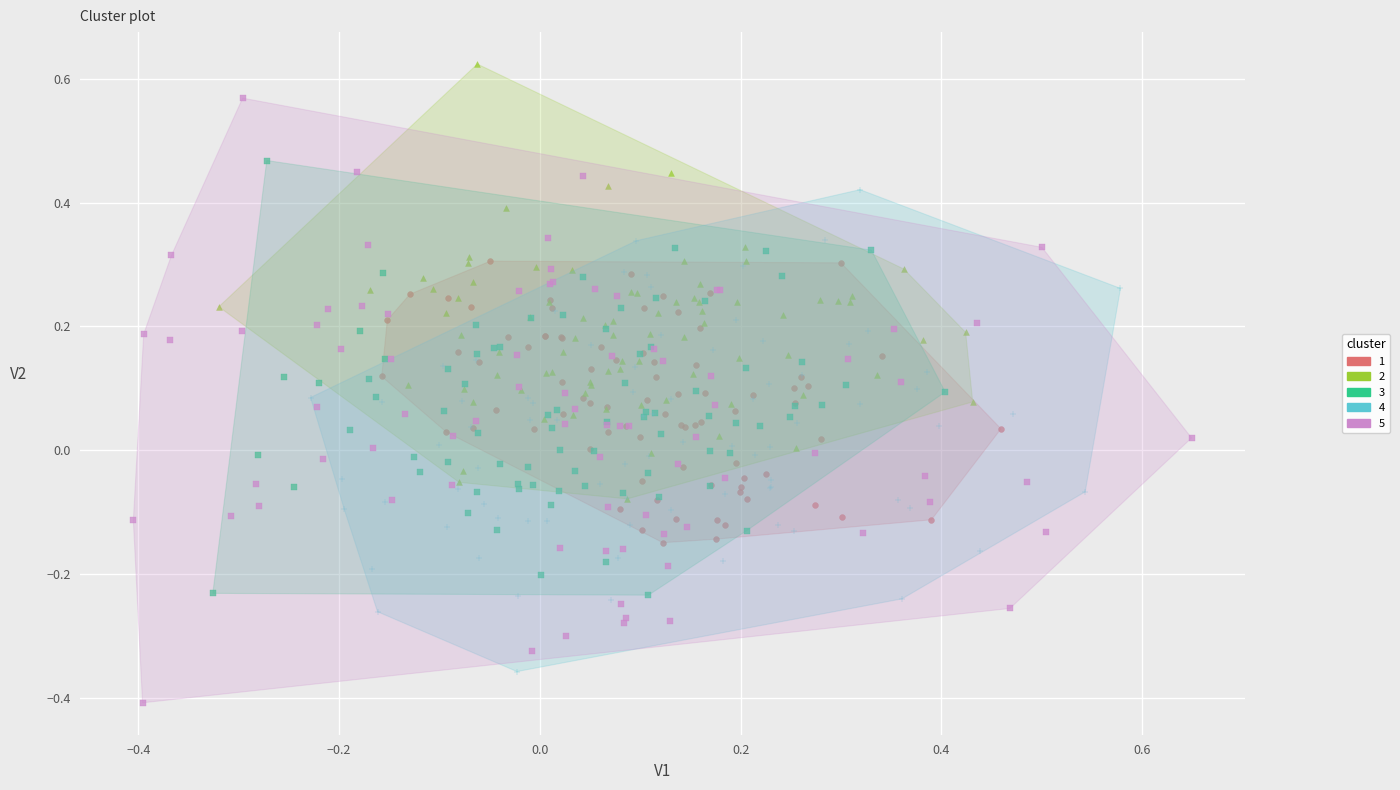

Which series has the widest spread of Y values?

5